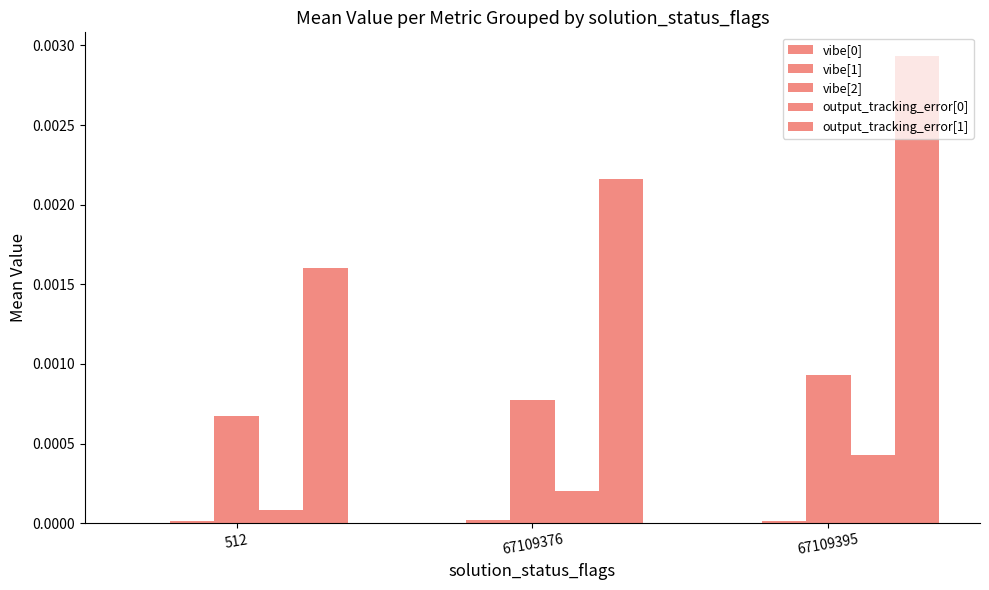

At which category is the sum across all series the highest?

67109395